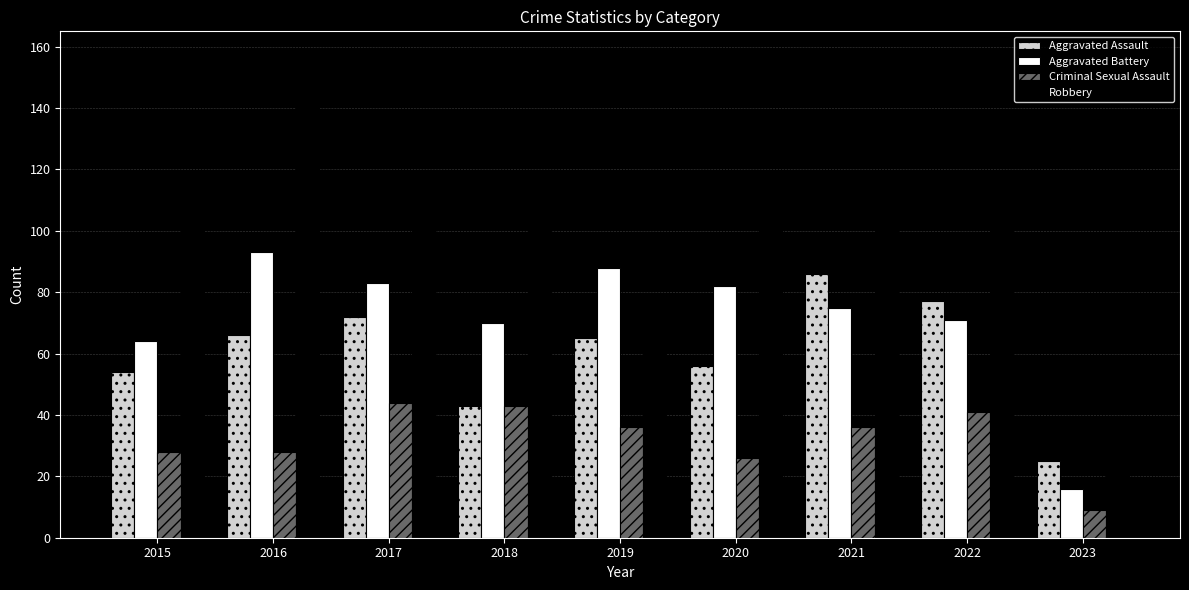

Is it true that Aggravated Assault equals 56 at 2020?

True